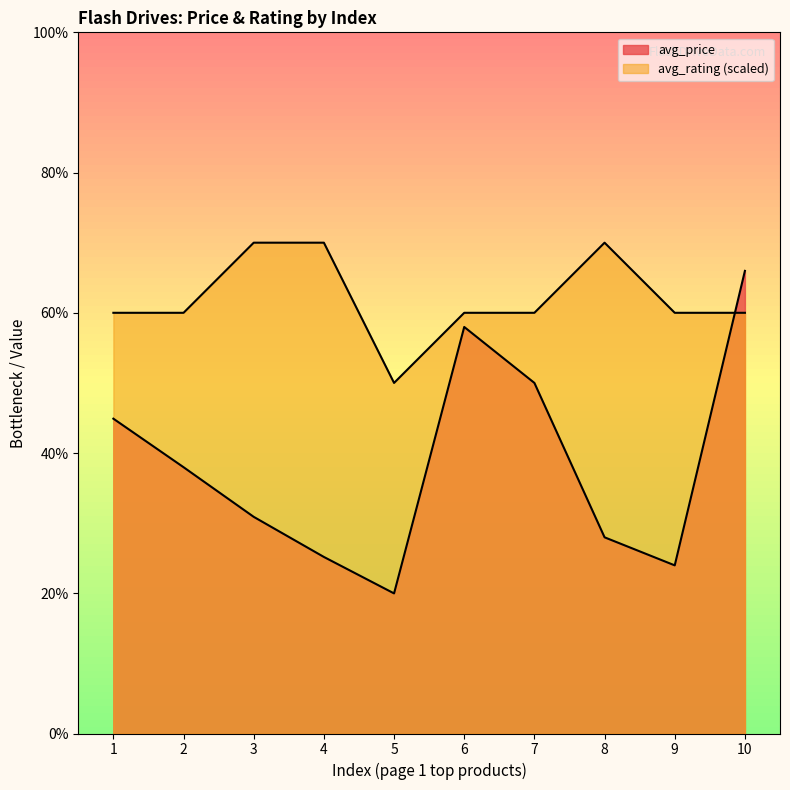

Reading right to left, what are all the values shown in this chart?

avg_price: 10=33.0	9=12.0	8=14.0	7=25.0	6=29.0	5=10.0	4=12.6	3=15.4	2=19.0	1=22.4
avg_rating: 10=30.0	9=30.0	8=35.0	7=30.0	6=30.0	5=25.0	4=35.0	3=35.0	2=30.0	1=30.0